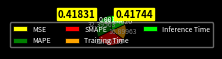

Does MAPE account for over 50% of the chart?

No